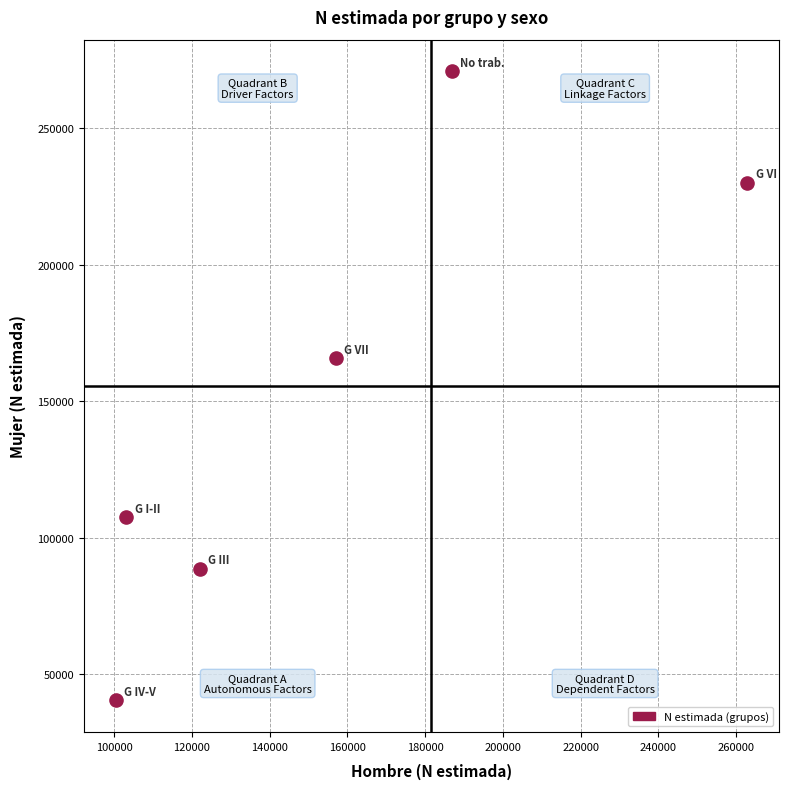

What is the average Y value?

150568